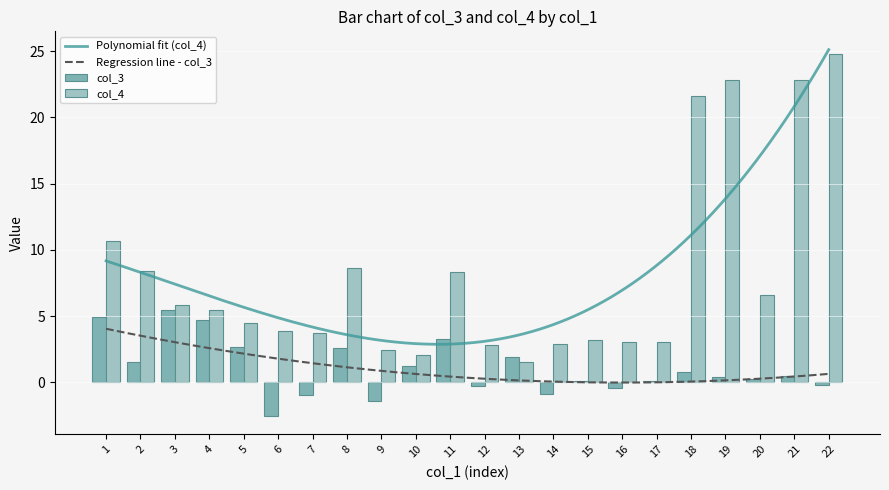

Are the bars grouped side by side (vs. stacked)?

Yes